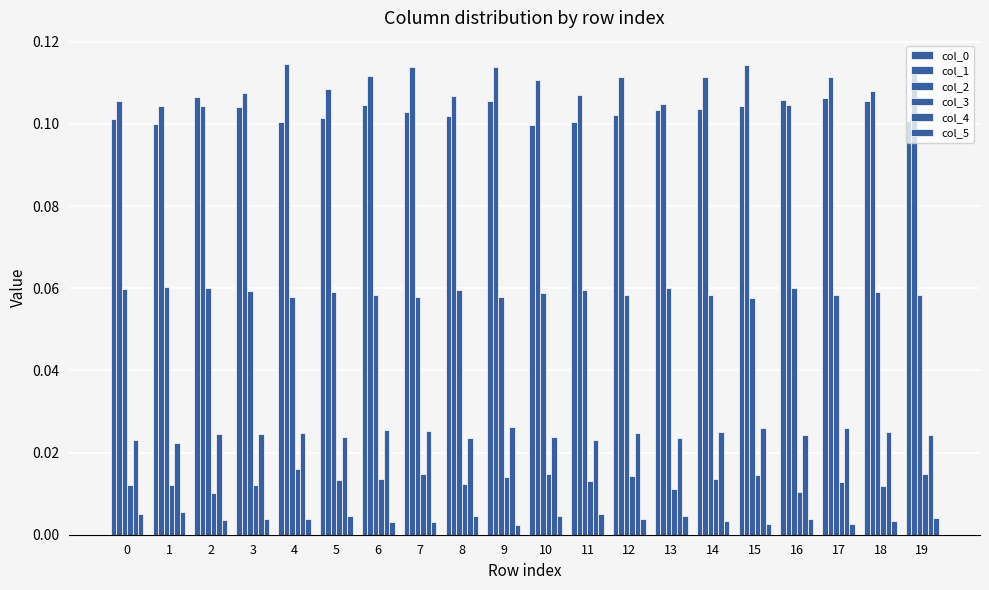

The value of col_4 at 17 is 0.0. True or false?

False